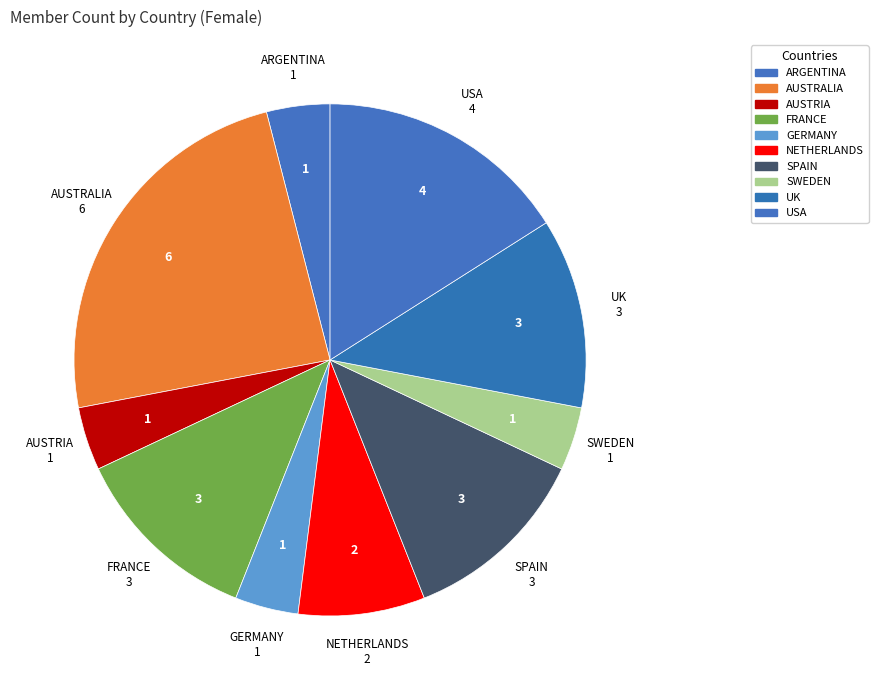

Which has a higher value, SPAIN or SWEDEN?

SPAIN